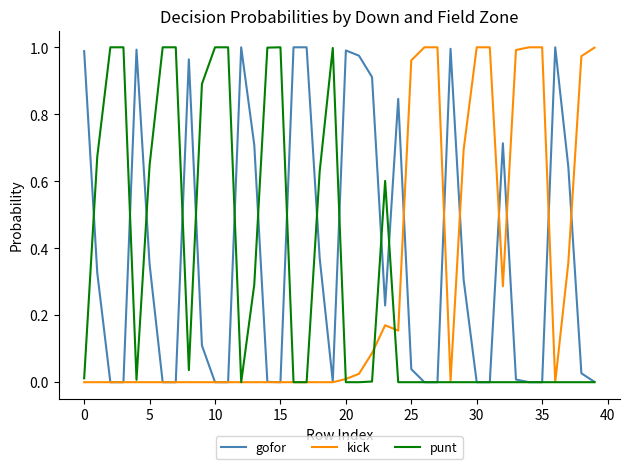

What are all the series names shown in the legend?

gofor, kick, punt